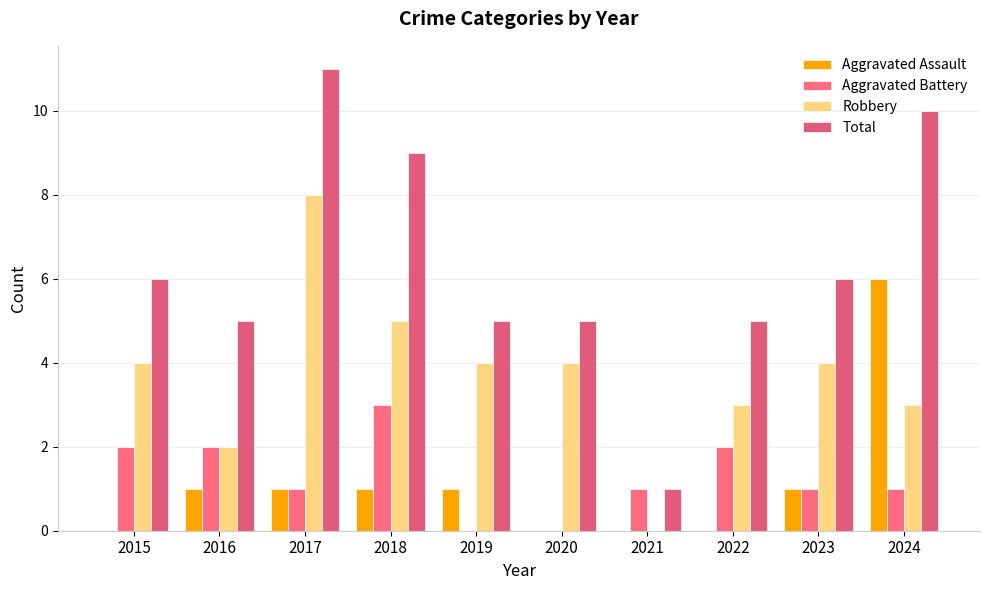

The Aggravated Battery series shows 2 at 2015. True or false?

True